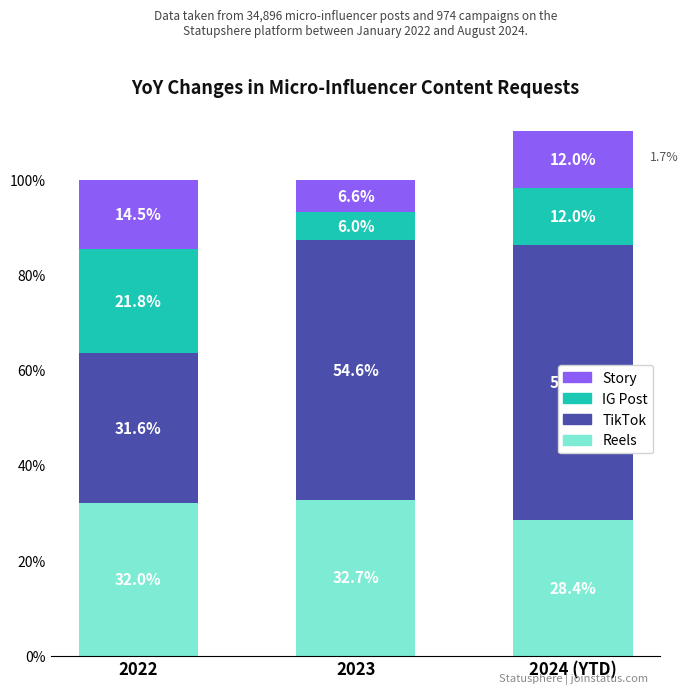

What is the total value across all series at 2022?

99.9